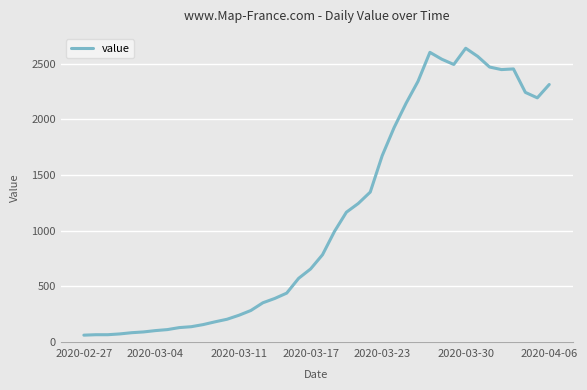

What is the difference between the maximum and minimum values?

2579